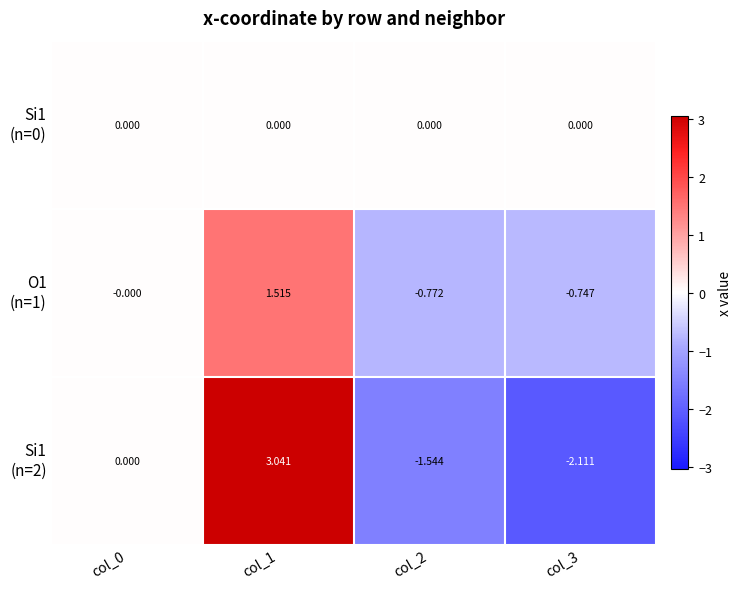

Which series changed the most between col_1 and col_2?

Si1 (n=2)